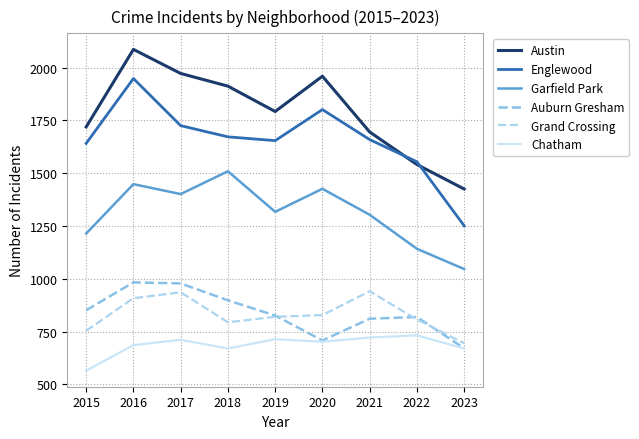

Which series has the widest spread of values?

Englewood